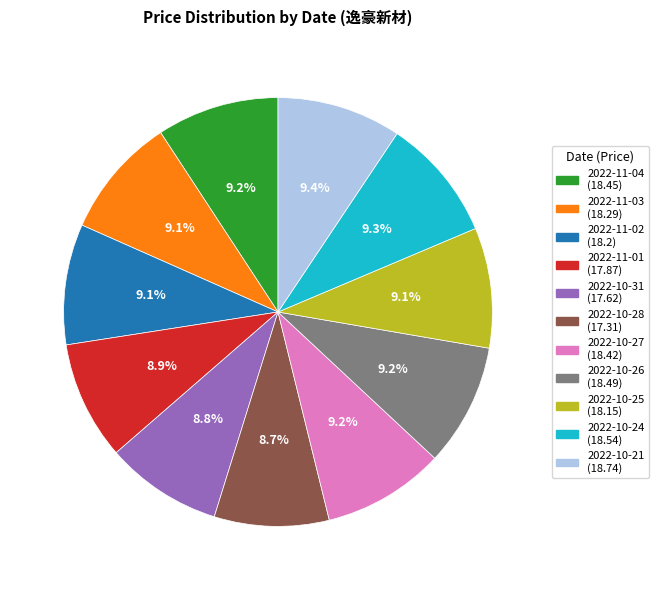

Count the number of slices in the pie.

11